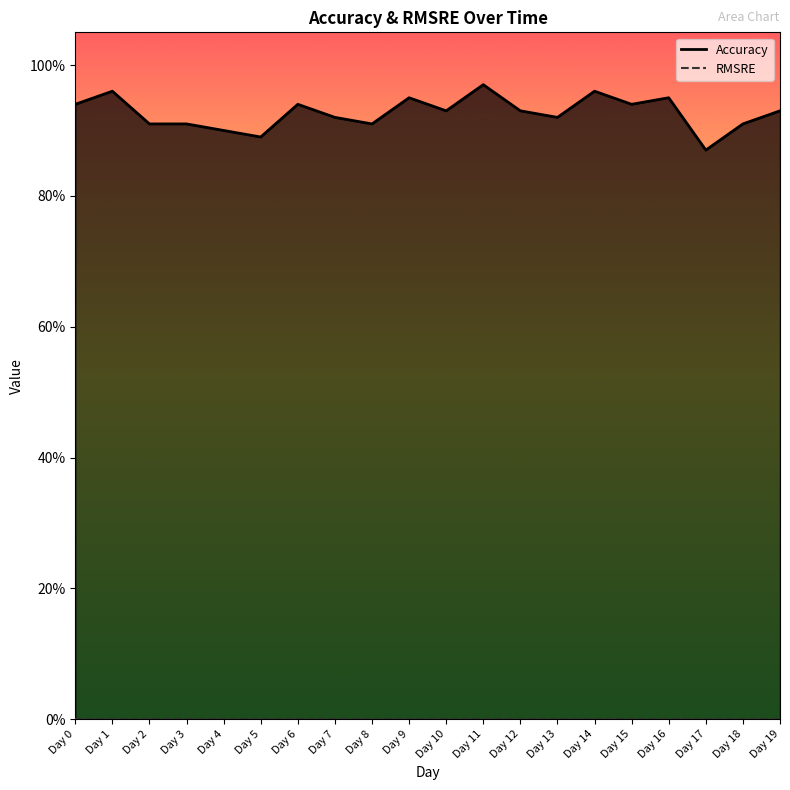

How many data points does each series have?

20